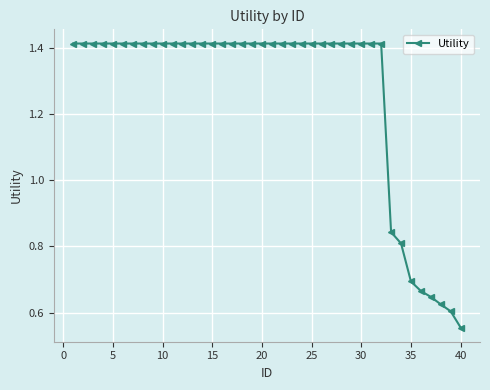

What is the difference between the maximum and minimum values?

0.9